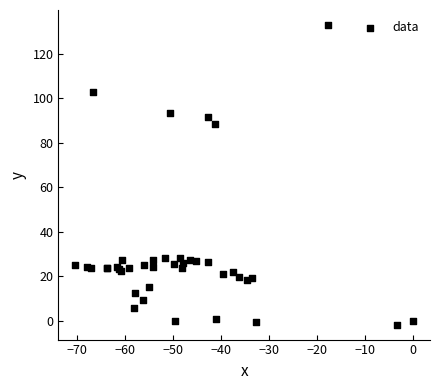

What Y value in the scatter plot is closest to 65?

88.3